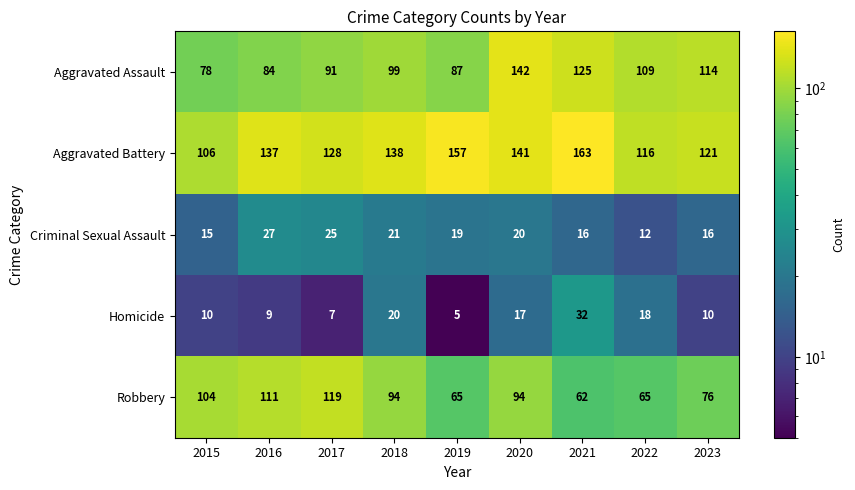

Where is Aggravated Battery nearest to the value 134?

2016